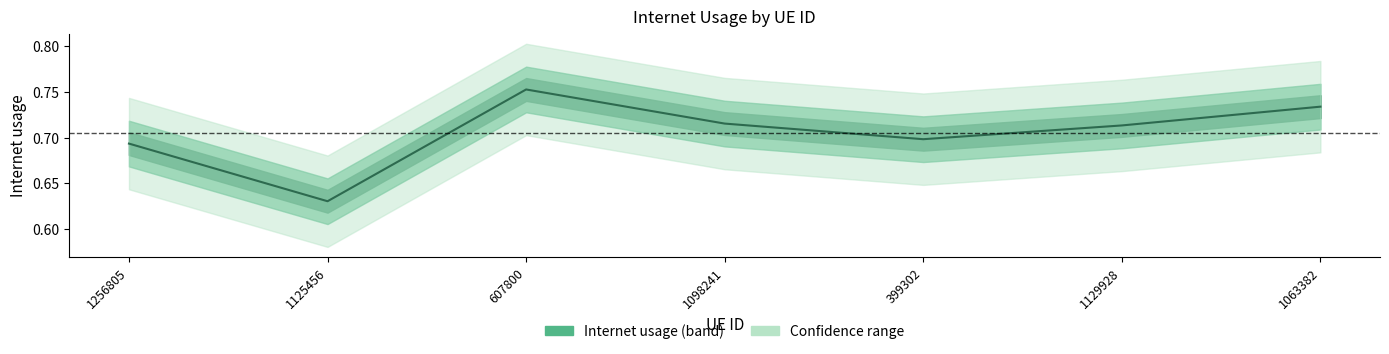

At which category does the chart reach its peak across all series?

607800